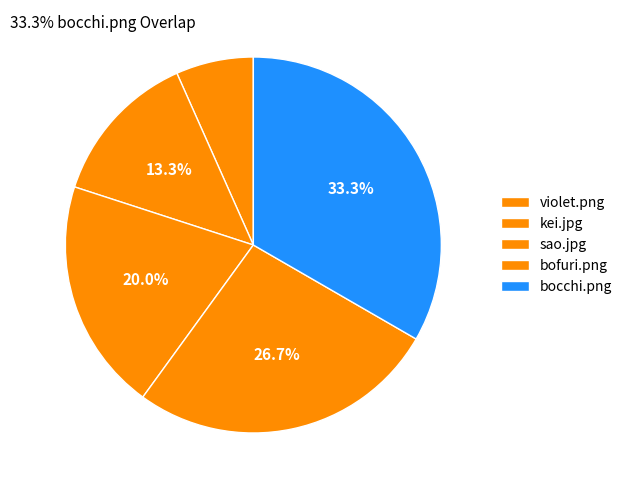

Is it true that violet.png is 14% of the pie?

False